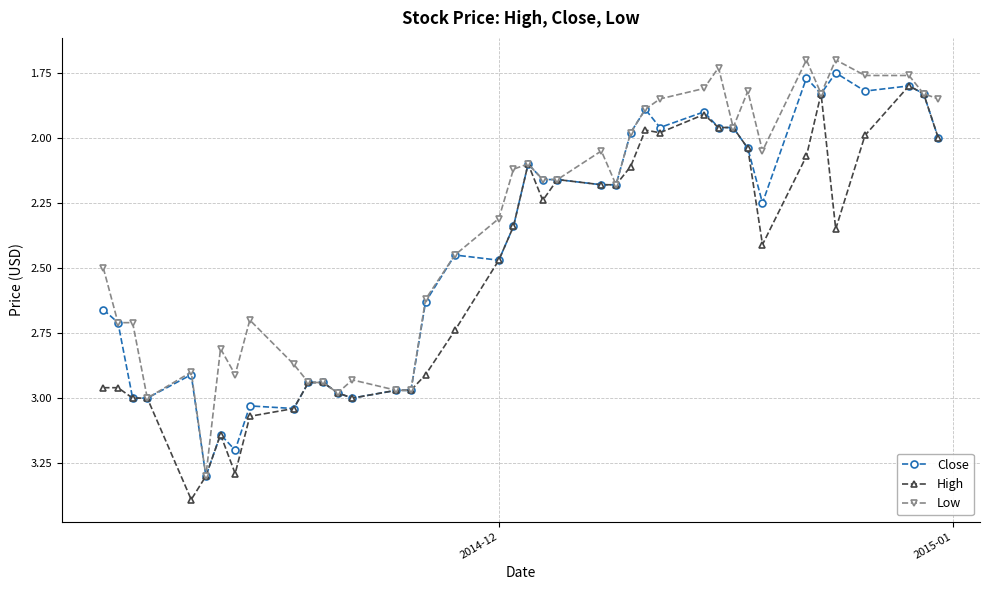

True or false: High has more than 1 interior local peaks.

True